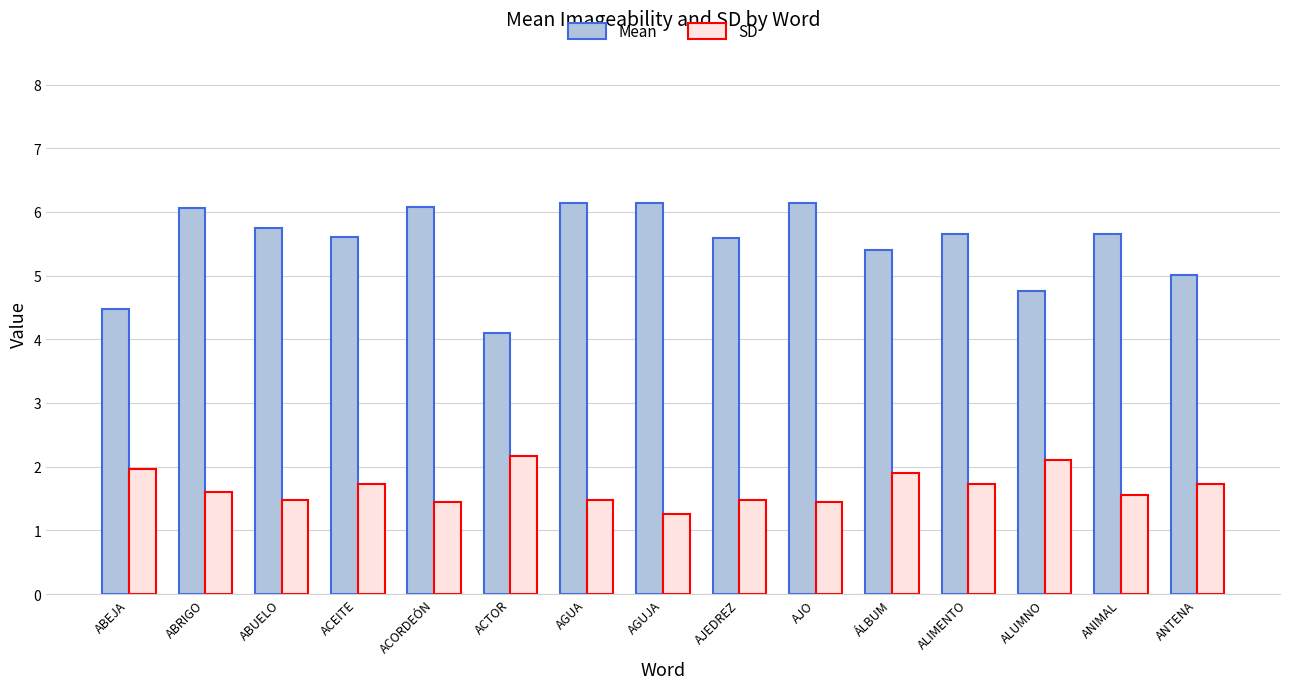

How many bars are there in each group?

2